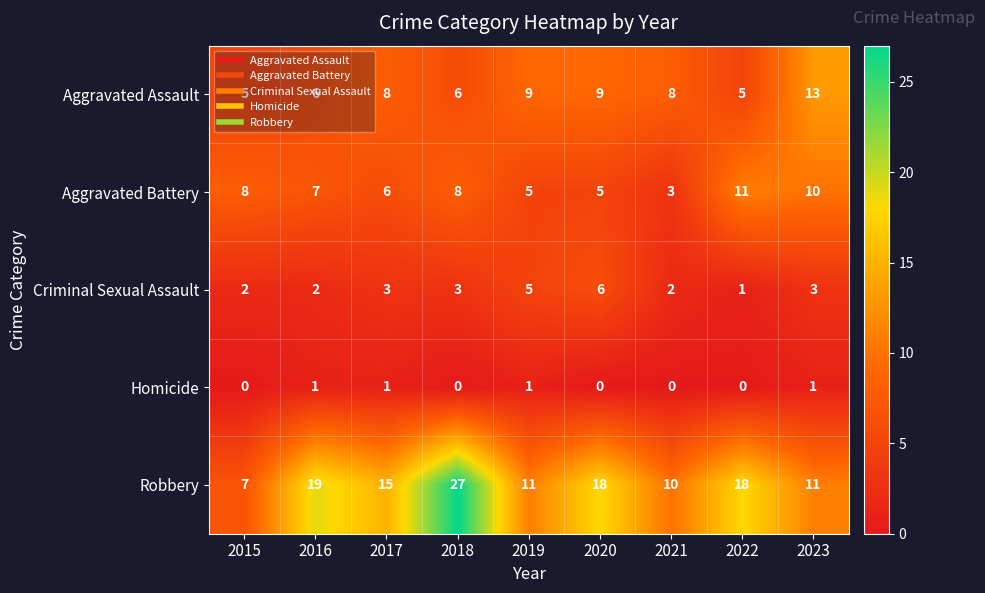

Is it true that Robbery equals 3 at 2023?

False